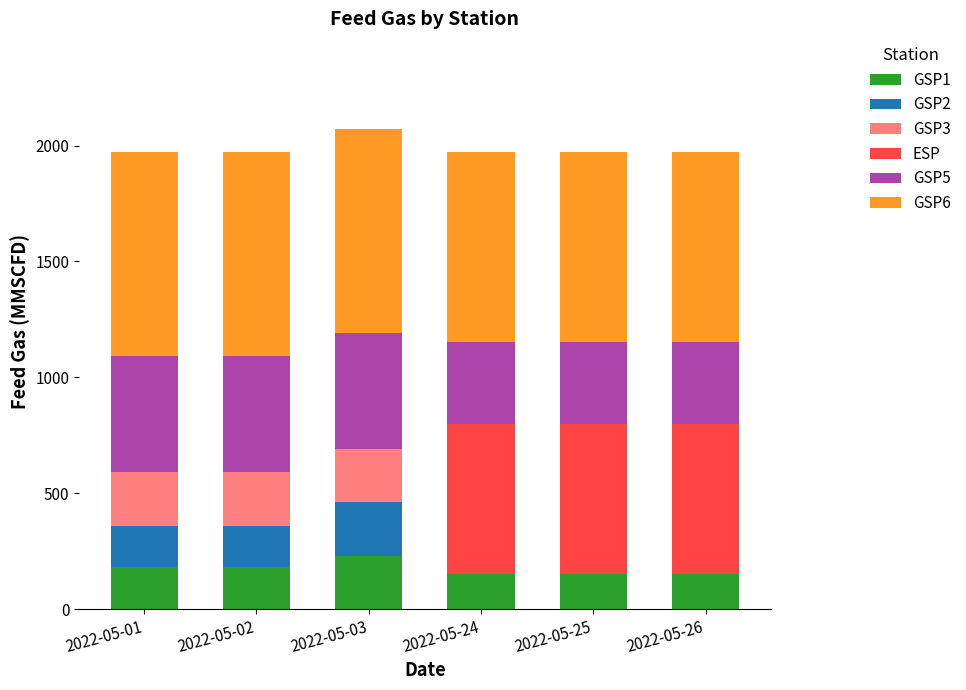

At which label does GSP1 reach its peak?

2022-05-03